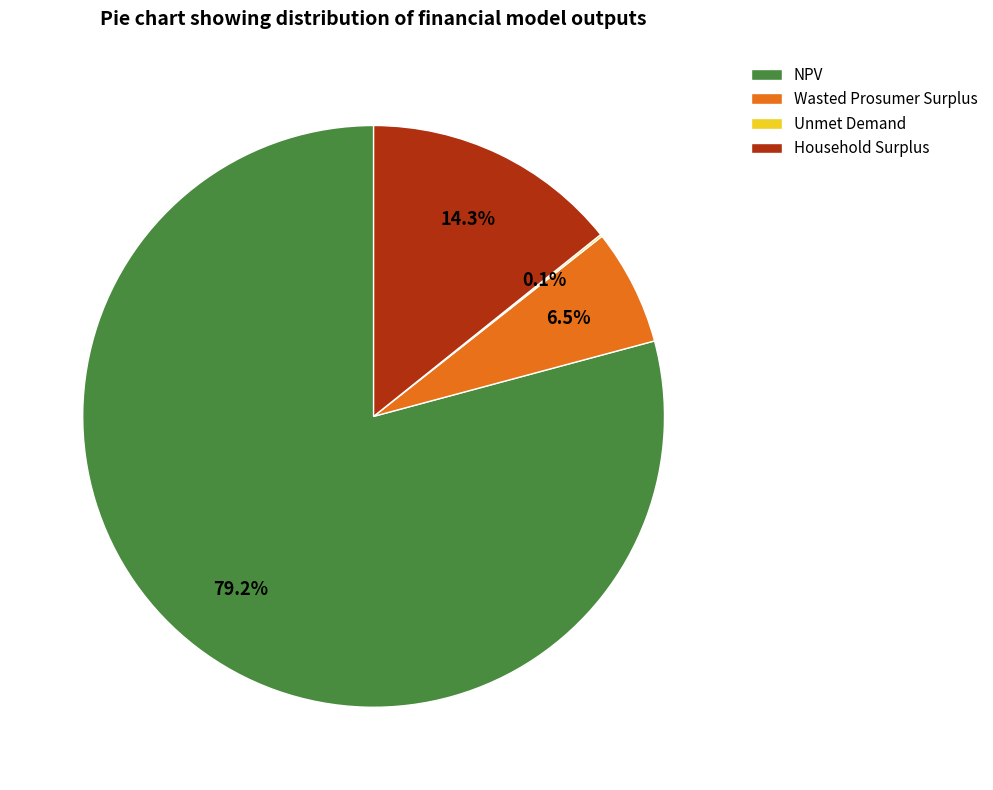

What is the majority slice?

NPV